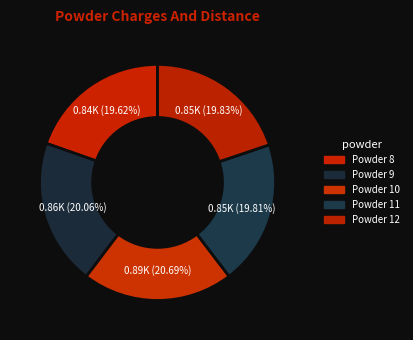

Is there any slice that represents more than half of the pie?

No